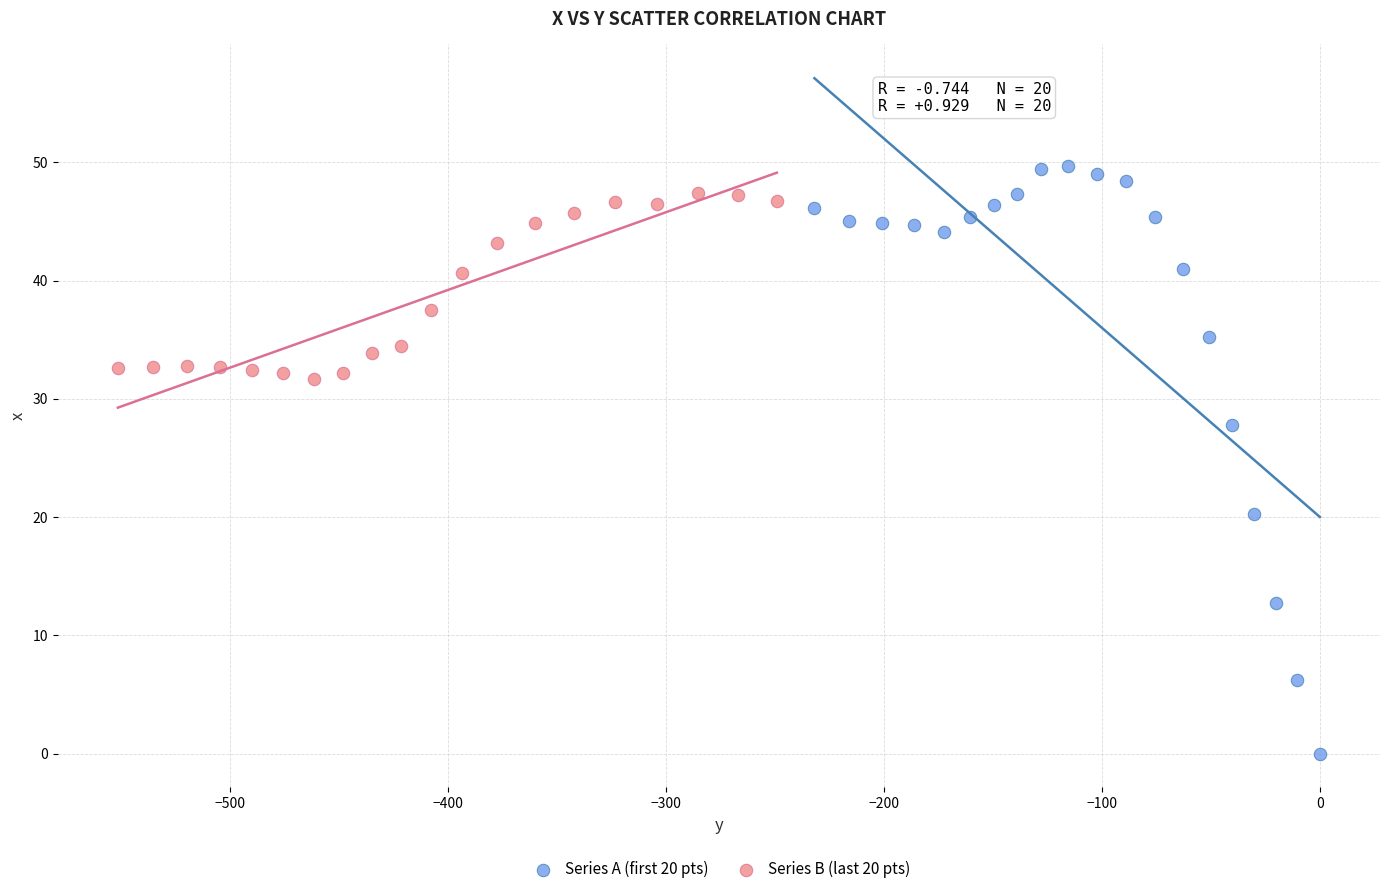

What are all the series names shown in the legend?

Series A (first 20 pts), Series B (last 20 pts)